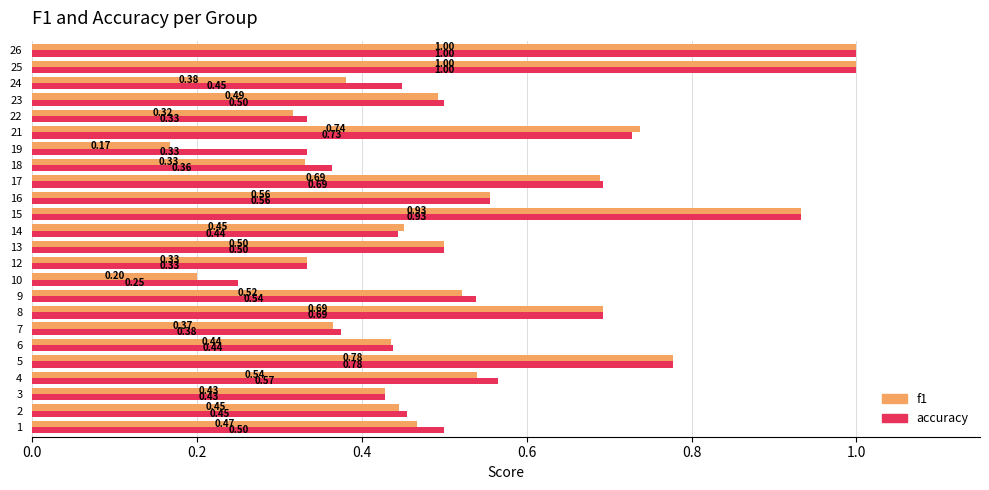

Is the value of accuracy at 5 greater than the value of f1 at 26?

No